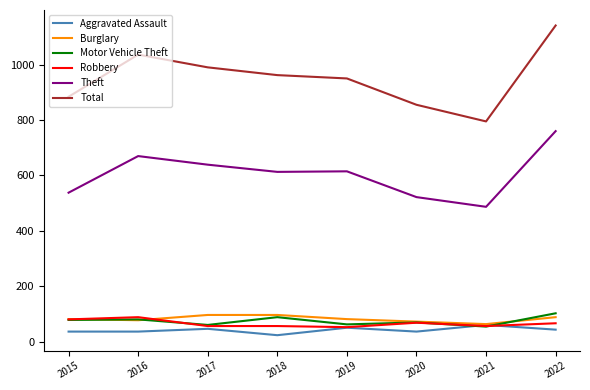

Which series has the largest range (max minus min)?

Total